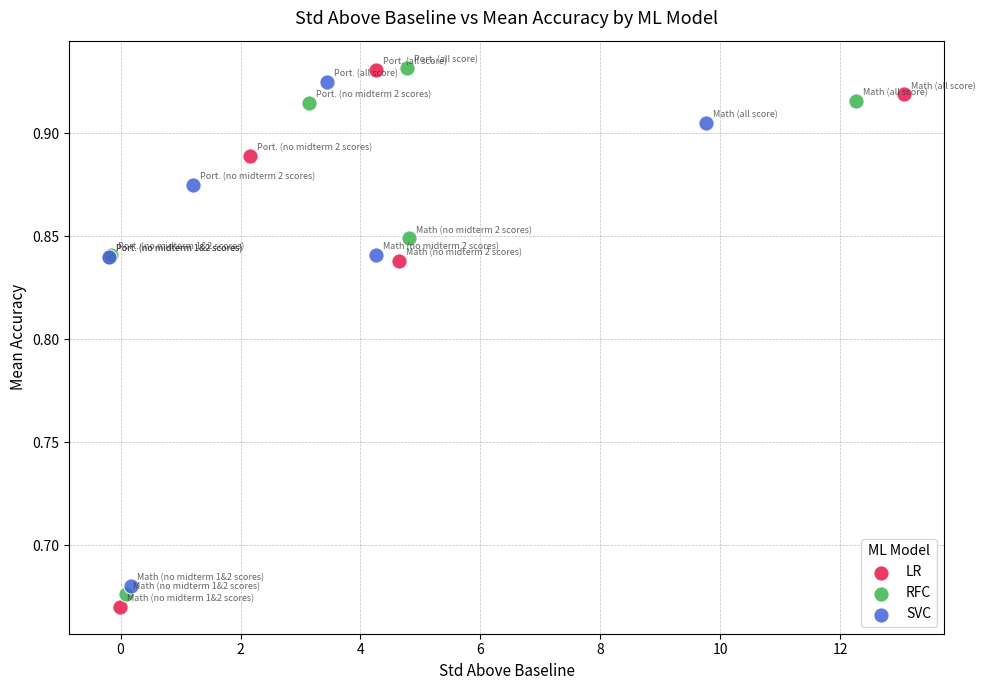

Which series contains the lowest Y value?

LR